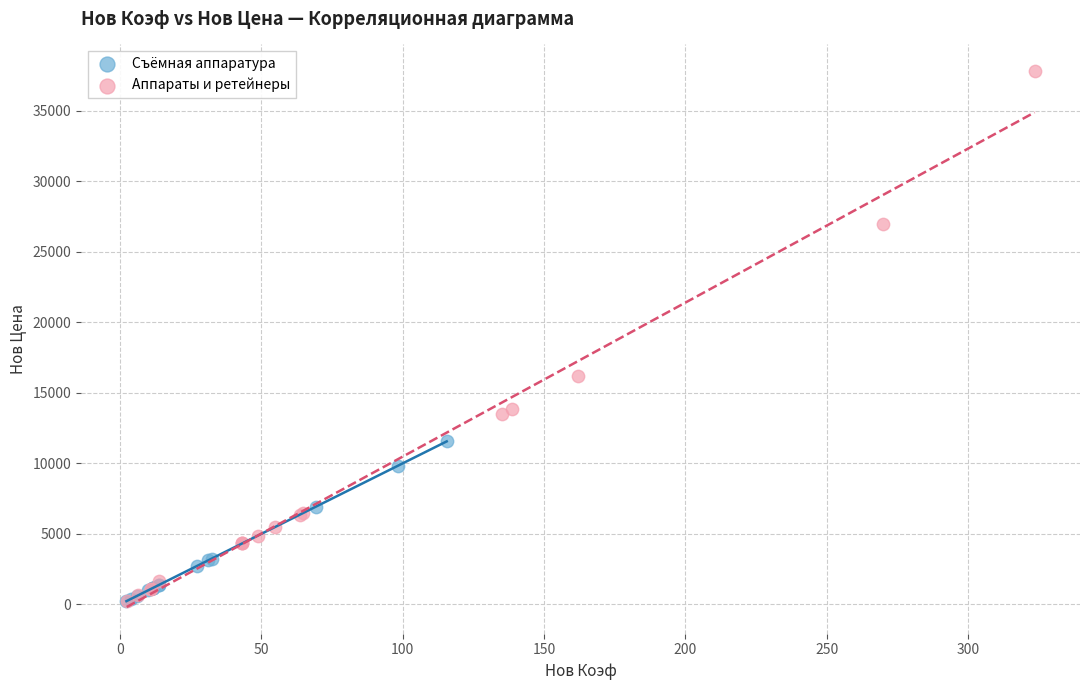

Which series has the largest Y range (max minus min)?

Аппараты и ретейнеры